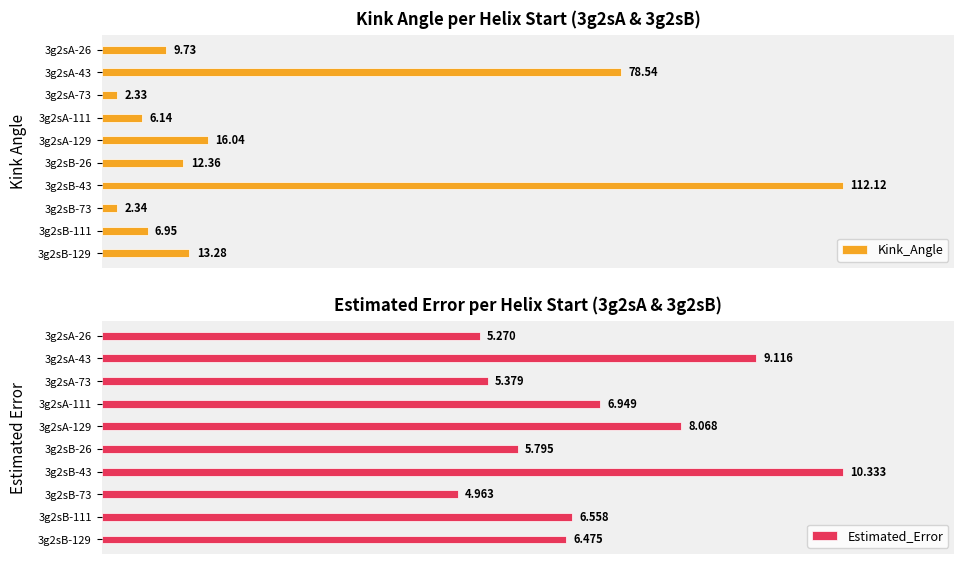

Which series has the largest range (max minus min)?

Kink_Angle